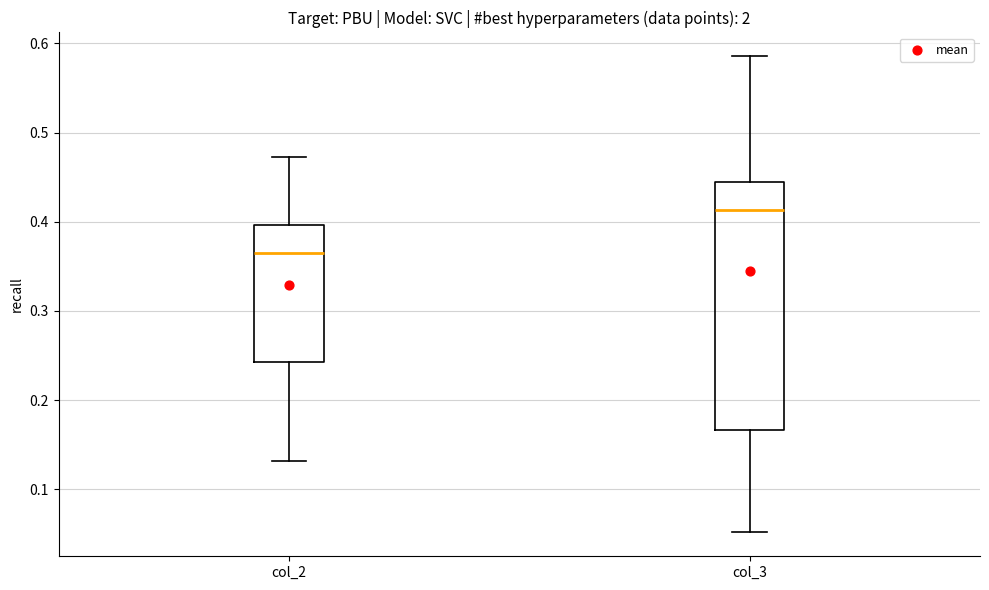

Which box's median line is the lowest?

col_2